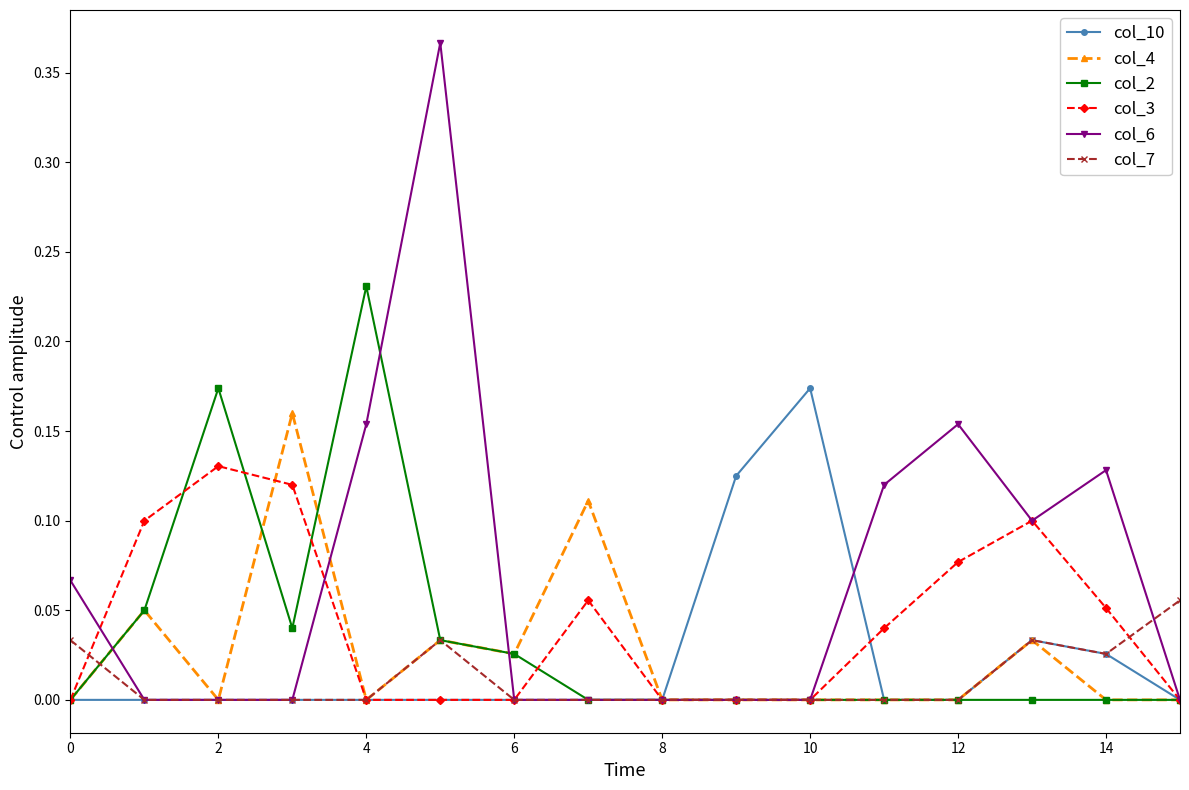

Which series has the largest range (max minus min)?

col_6